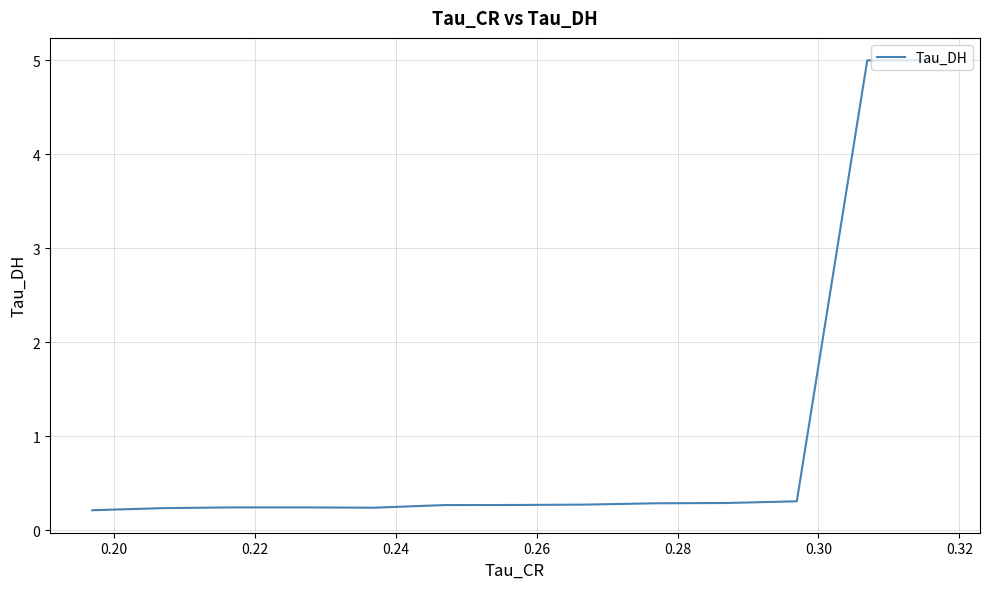

Does the chart have visible grid lines?

Yes